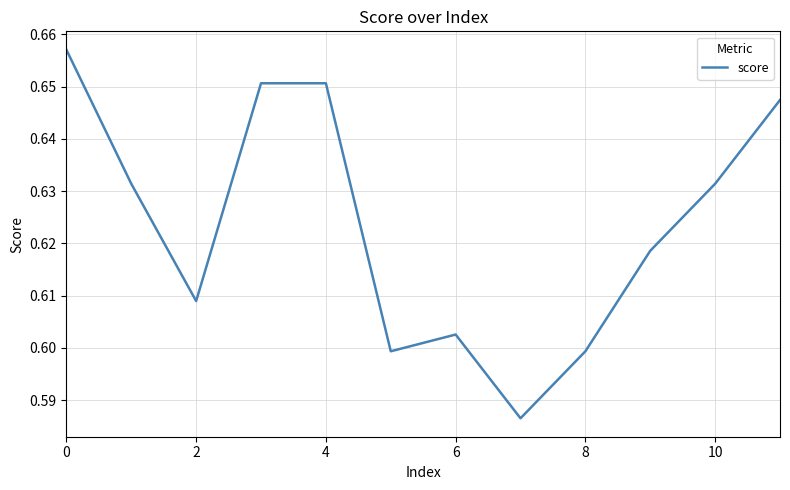

How many categories are shown in the chart?

12